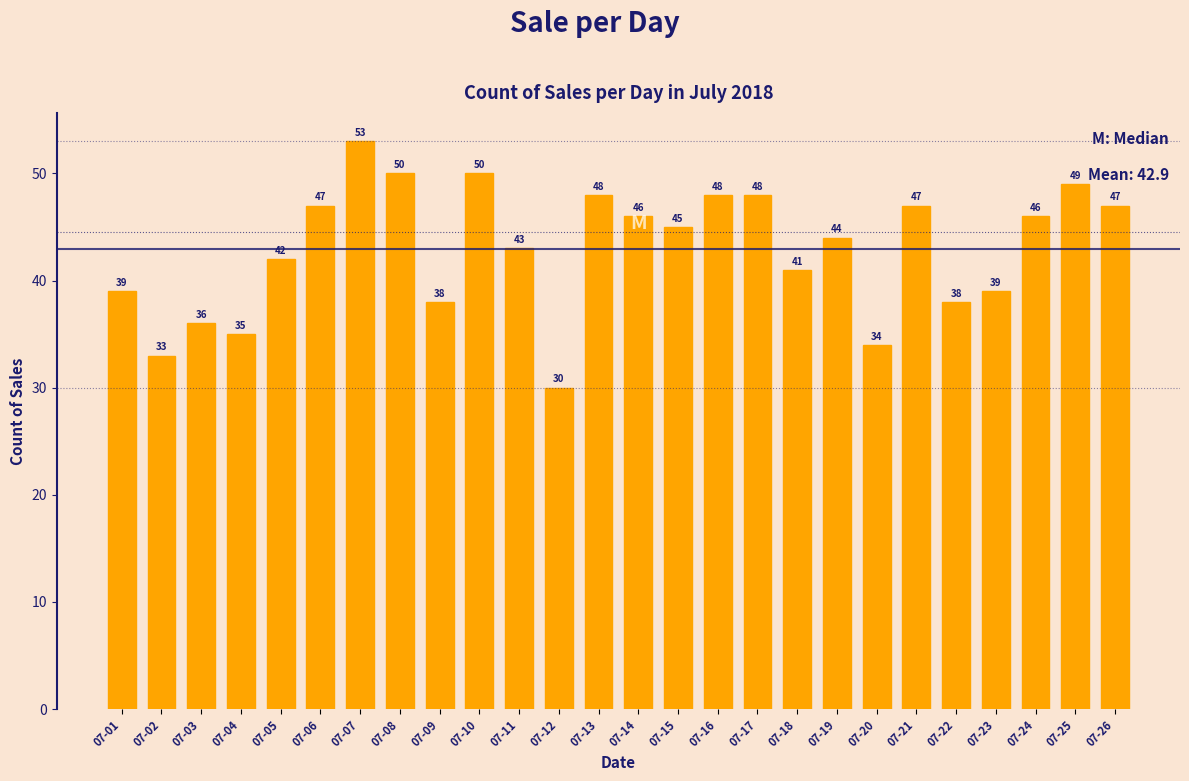

Reading right to left, what are all the values shown in this chart?

07-26=47	07-25=49	07-24=46	07-23=39	07-22=38	07-21=47	07-20=34	07-19=44	07-18=41	07-17=48	07-16=48	07-15=45	07-14=46	07-13=48	07-12=30	07-11=43	07-10=50	07-09=38	07-08=50	07-07=53	07-06=47	07-05=42	07-04=35	07-03=36	07-02=33	07-01=39